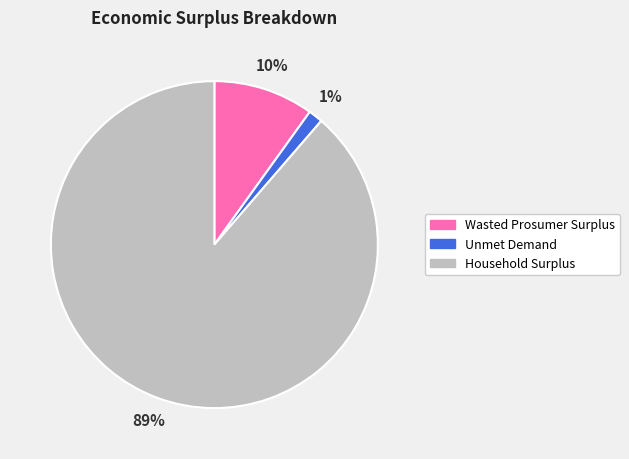

Combined, do Household Surplus and Unmet Demand account for over 50%?

Yes